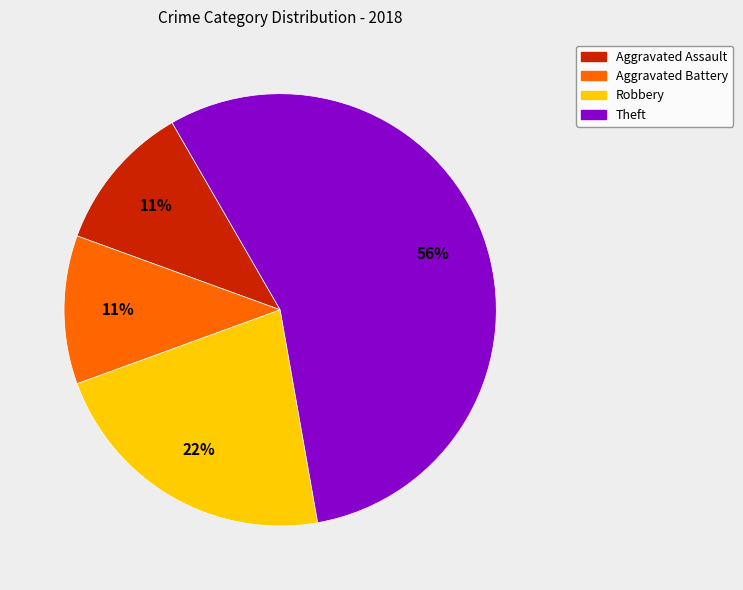

How many segments does this pie chart have?

4